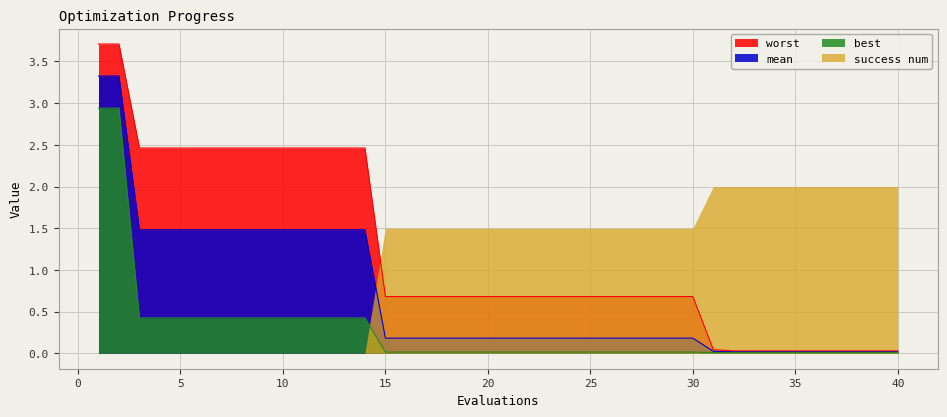

Which series has the largest range (max minus min)?

worst